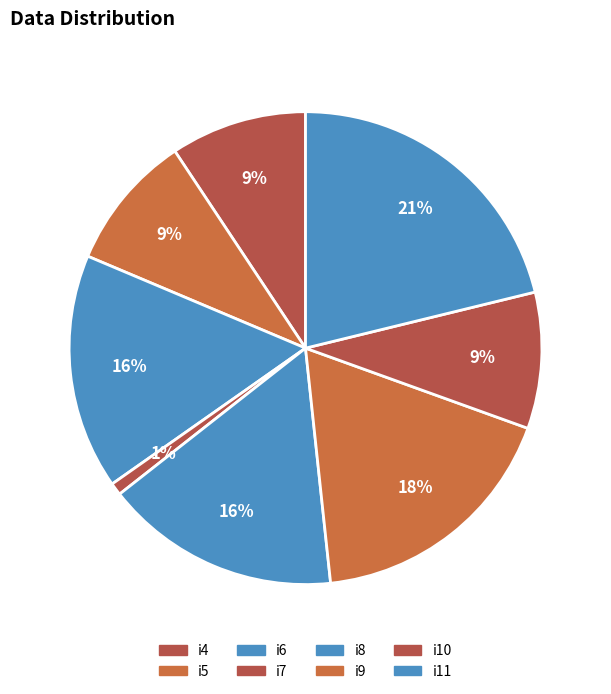

To the nearest percent, what portion does i5 represent?

9%